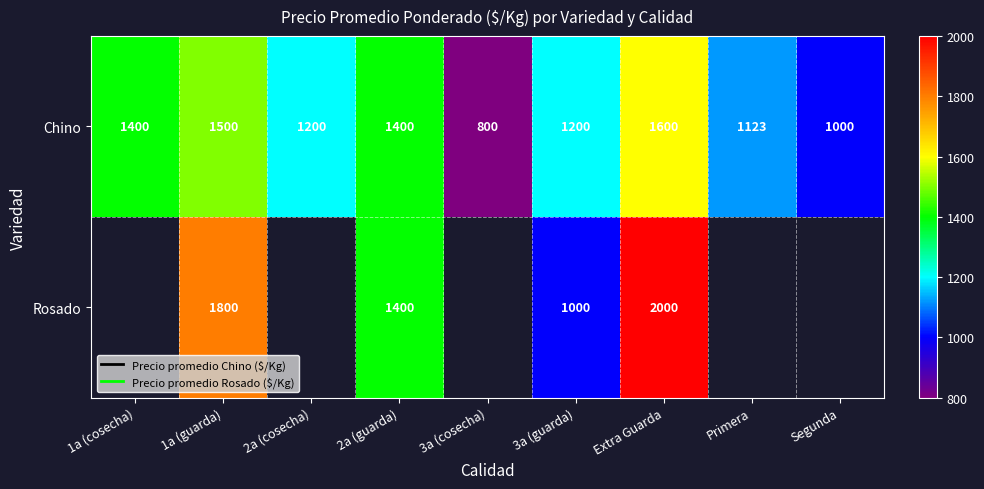

At how many categories does at least one series exceed 1858?

1